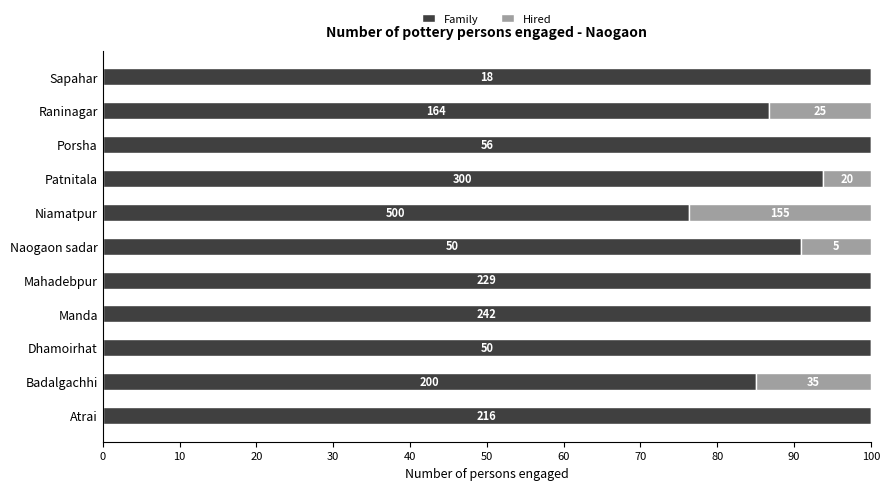

Which series has the largest range (max minus min)?

Family